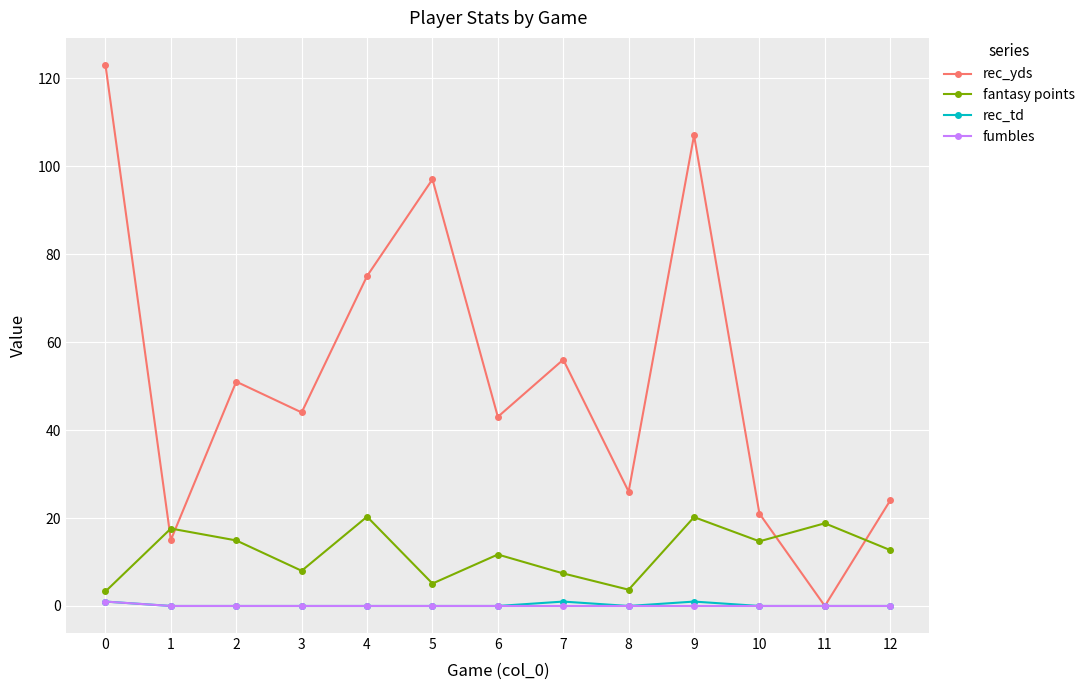

What is the value of the fantasy points point at the 4th from the left?

8.0